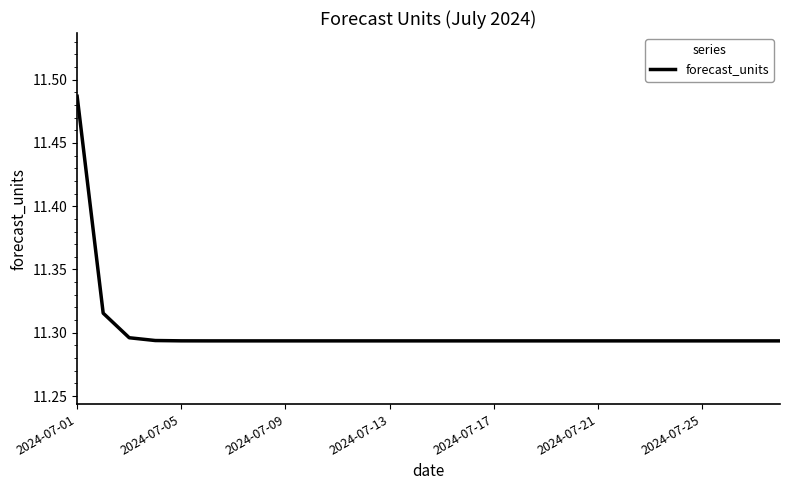

Does the chart have visible grid lines?

No